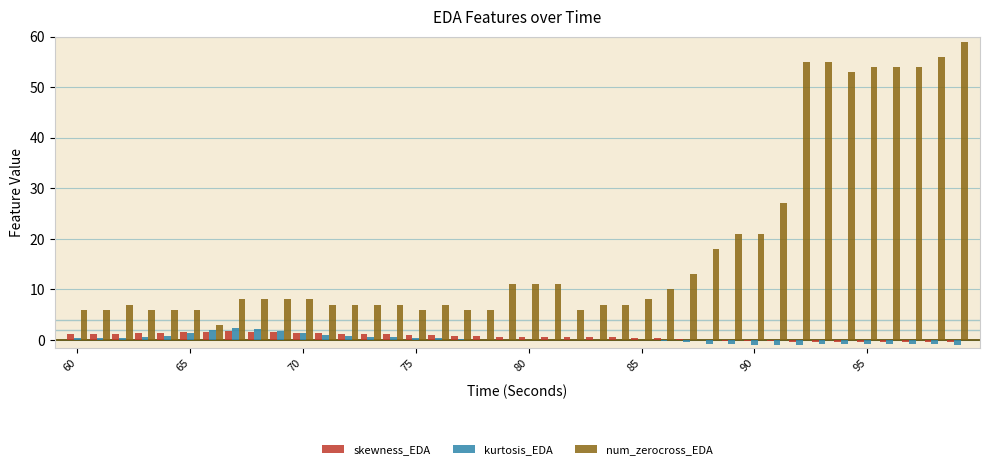

Which series has the largest total across all categories?

num_zerocross_EDA